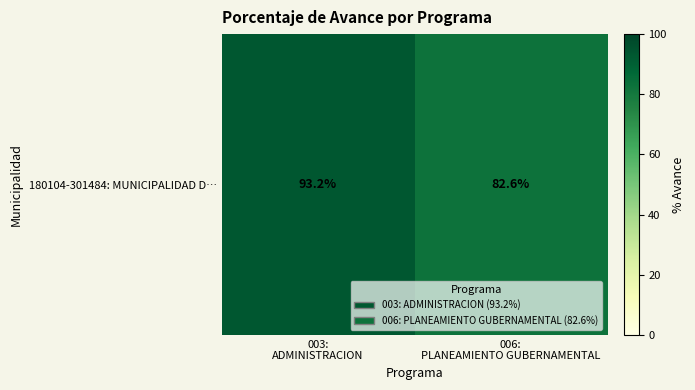

The chart shows a value of 93.2 at 003:
ADMINISTRACION. True or false?

True